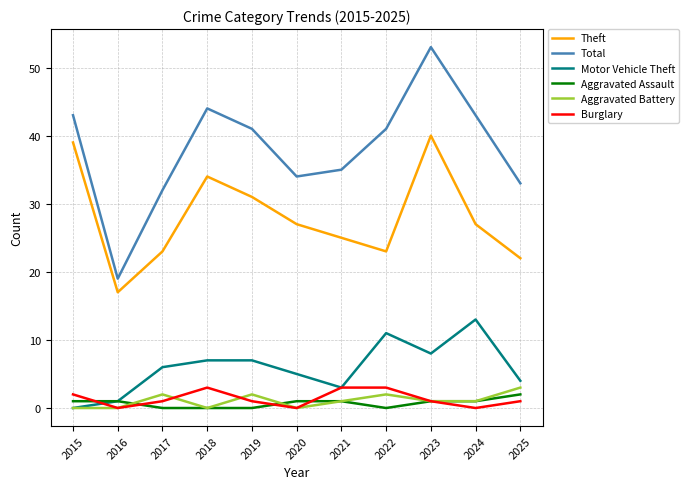

Between 2021 and 2023, which series saw the biggest shift?

Total